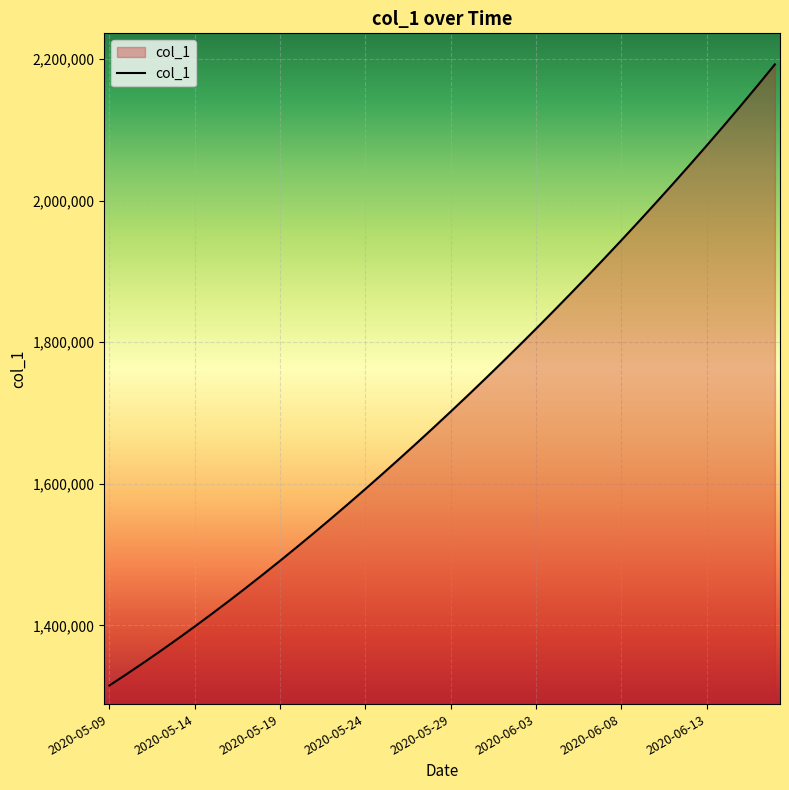

What is the greatest value displayed?

2192313.8